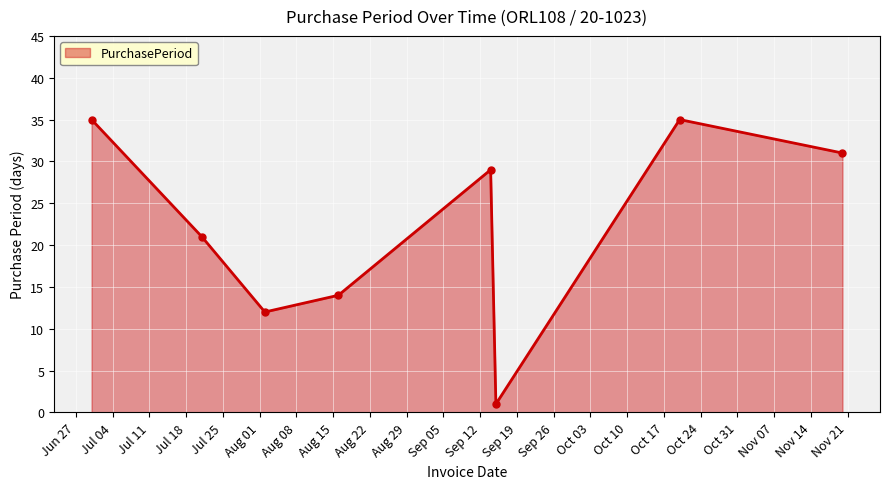

What is the value of the 5th point from the left?

29